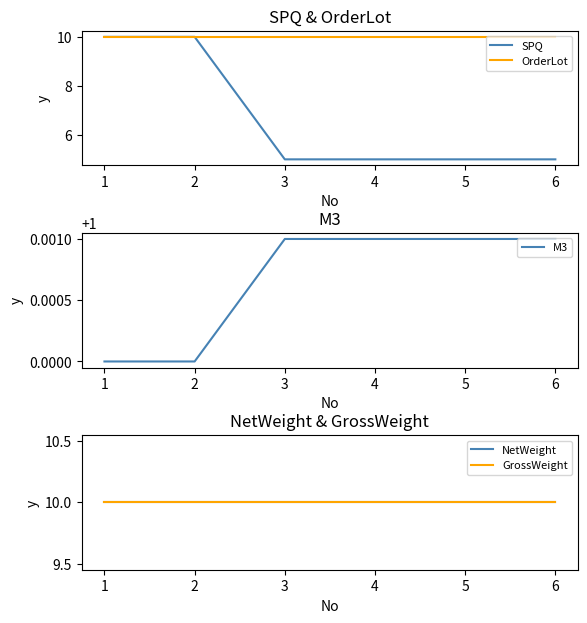

True or false: SPQ has a value of 5 at 4.

True